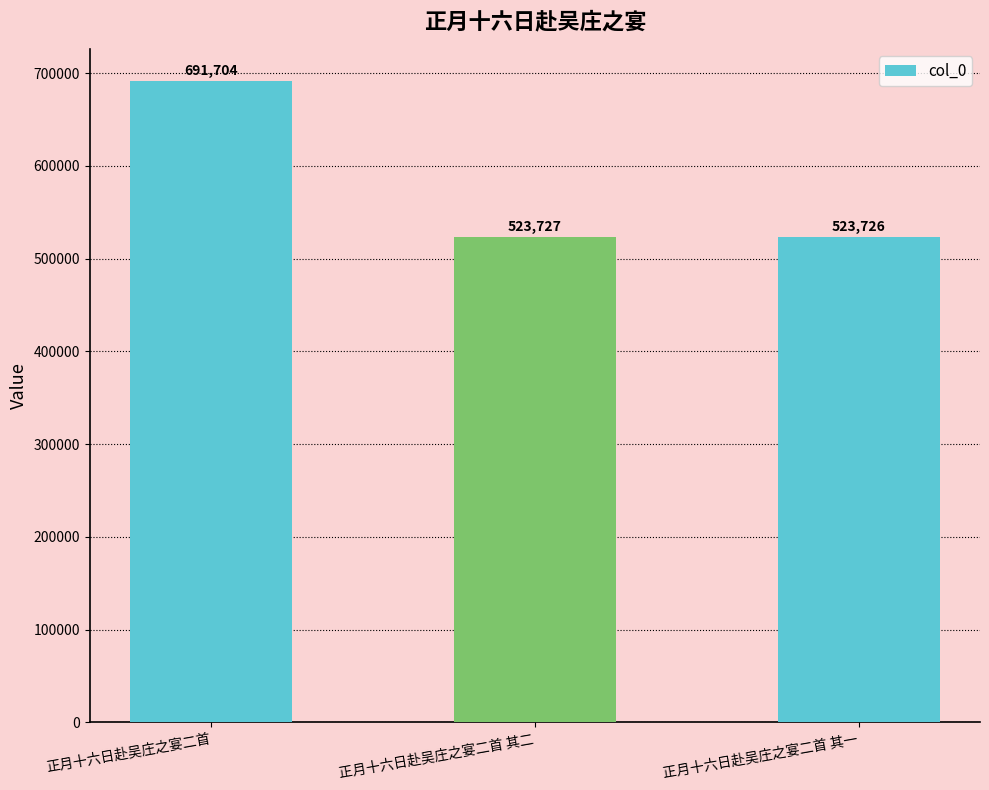

The value at 正月十六日赴吴庄之宴二首 其二 is 523727. True or false?

True